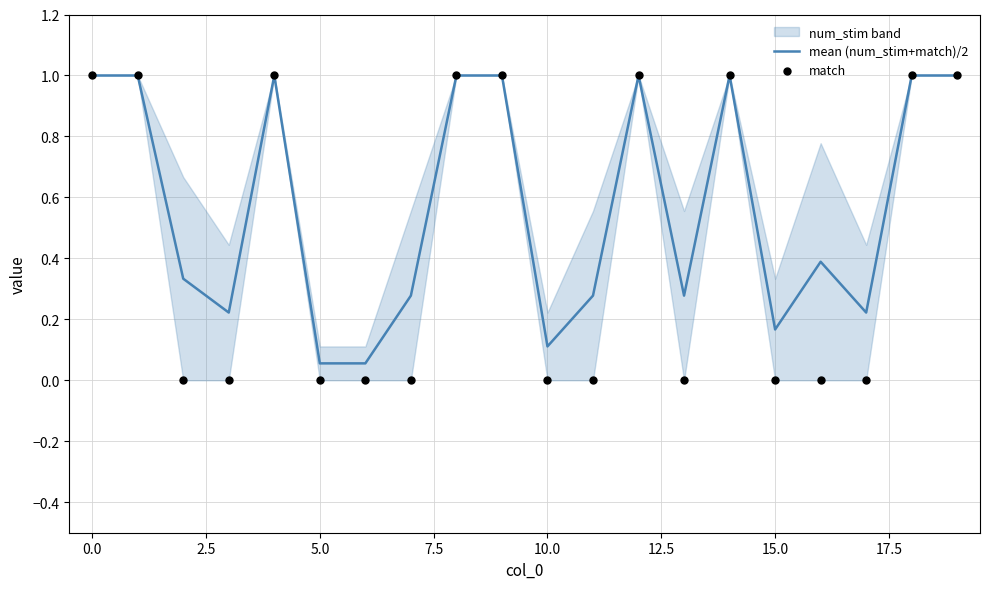

Which series reaches the maximum Y coordinate?

mean (num_stim+match)/2